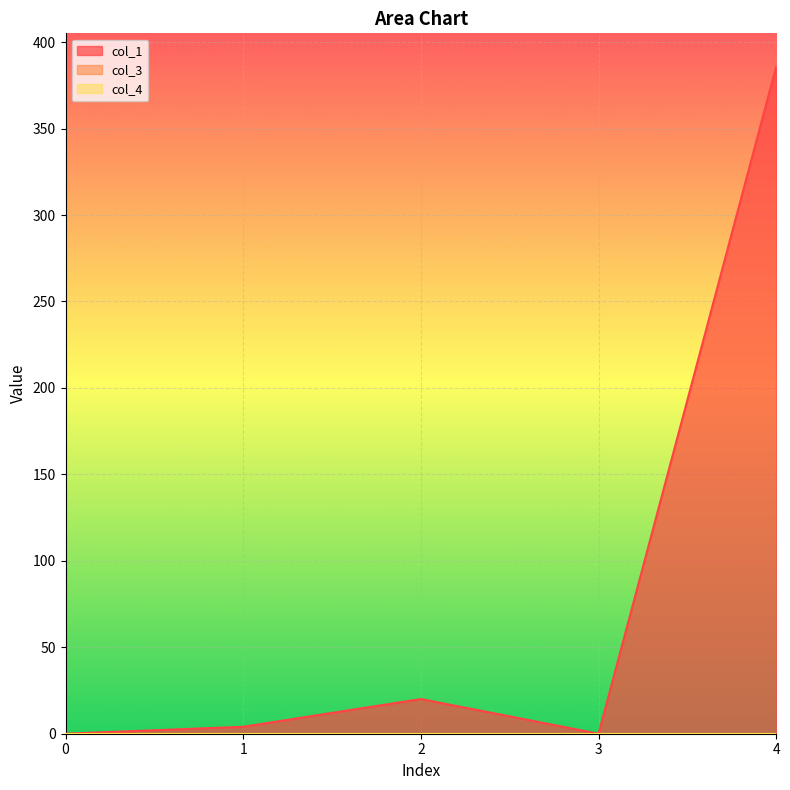

Rank the series at 1 from highest to lowest value.

col_1, col_3, col_4